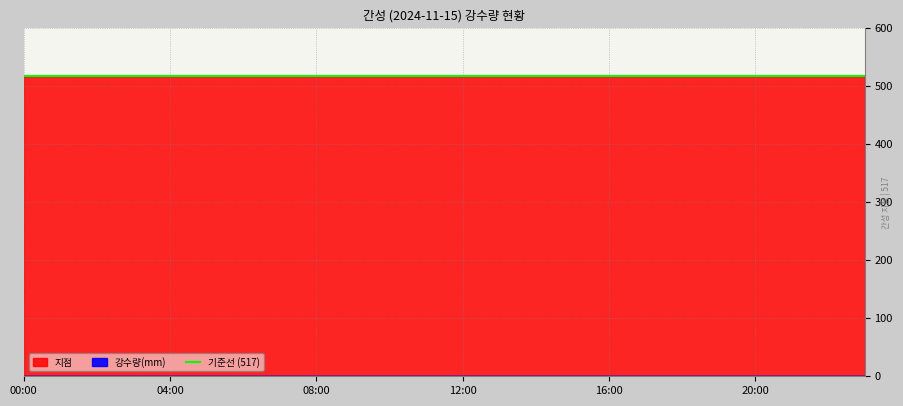

At how many categories does at least one series exceed 332?

24